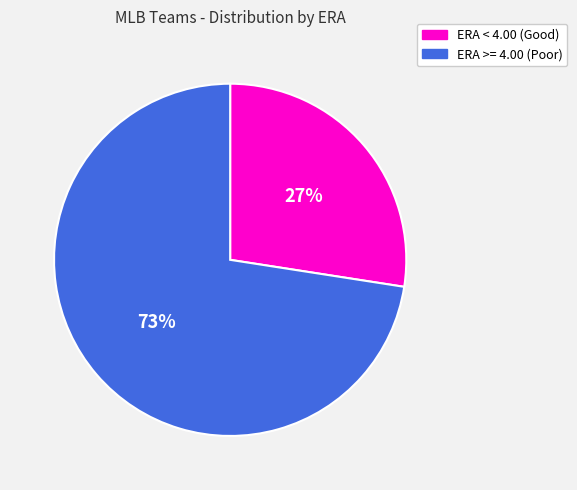

Between ERA >= 4.00 (Poor) and ERA < 4.00 (Good), which is larger?

ERA >= 4.00 (Poor)